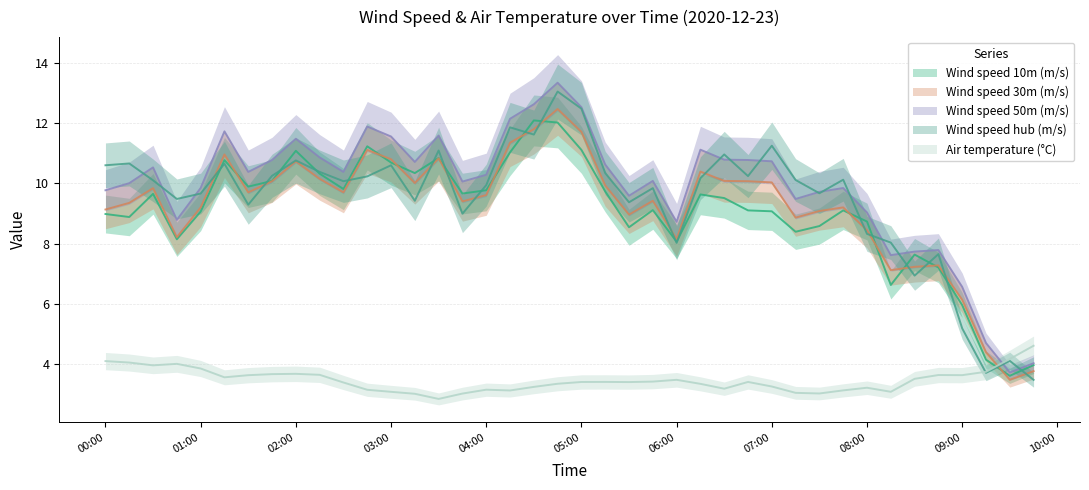

What is the lowest value of the Air temperature (°C) series?

2.8